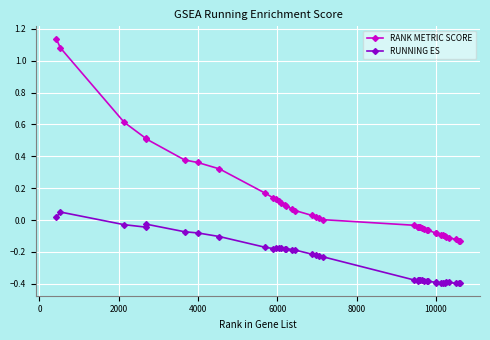

Which series has the largest range (max minus min)?

RANK METRIC SCORE